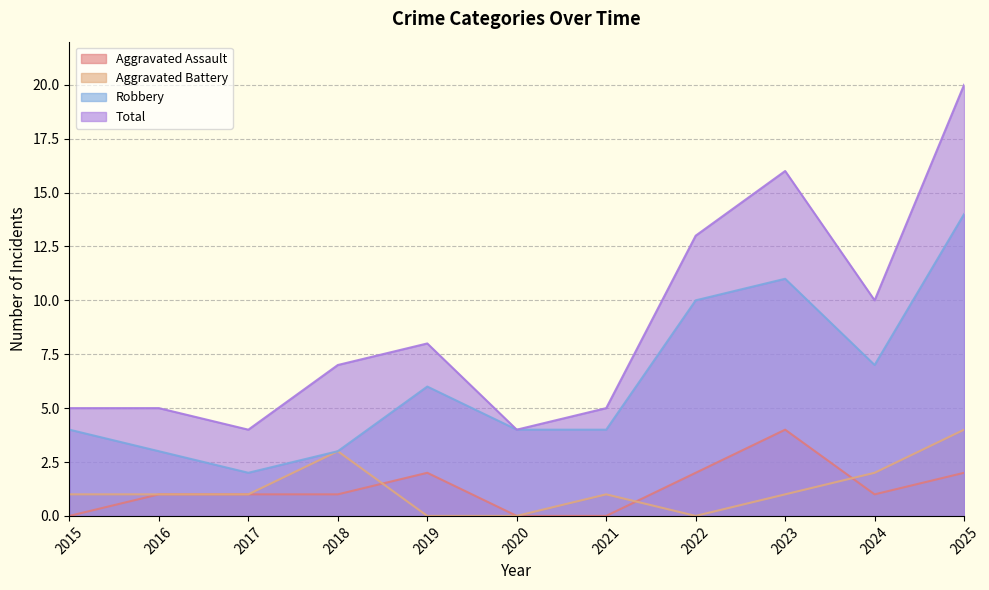

Between 2019 and 2023, which is larger?

2023